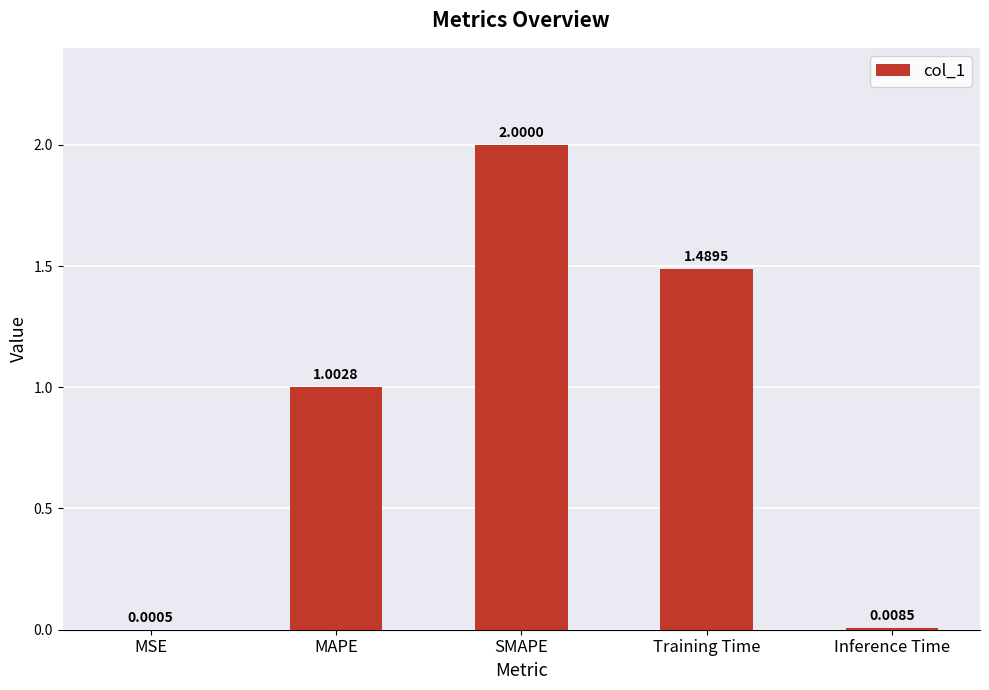

Is it true that the value at SMAPE is 2.0?

True